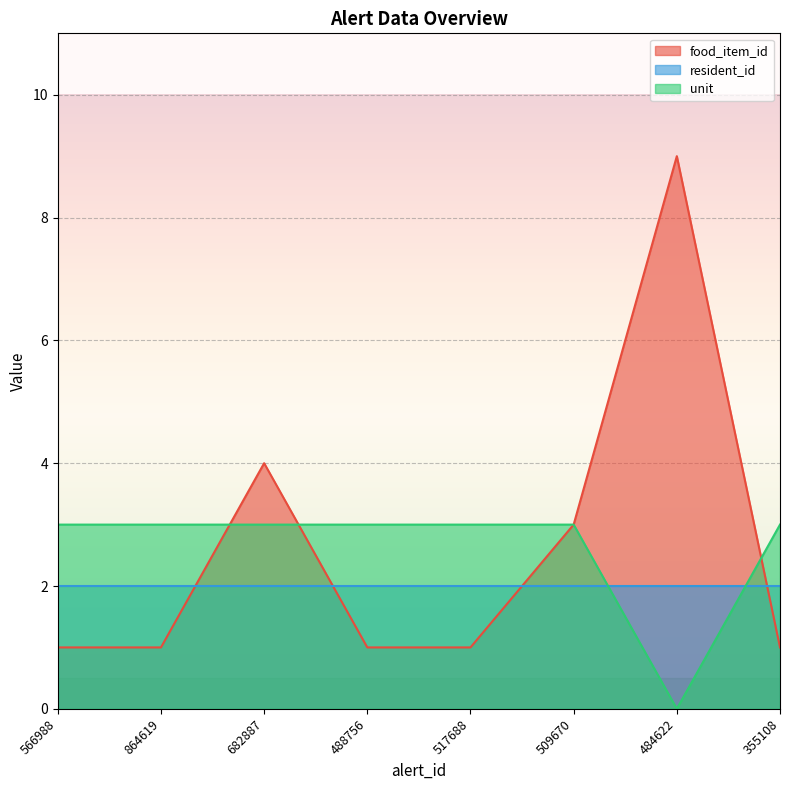

At which category is the sum across all series the highest?

484622